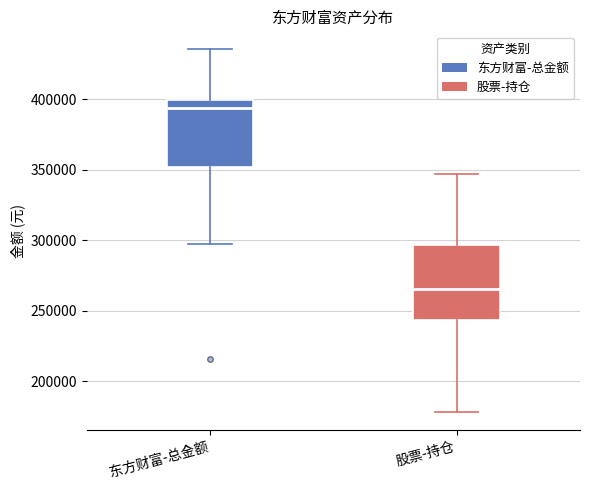

Reading left to right, read every box against the y-axis: the position of its median line, the range the box covers, and the ends of its whiskers. The values are not printed on the chart, so give them approximately, as read against the axis.

东方财富-总金额: median 395000, box 350000 to 400000, whiskers 295000 to 435000
股票-持仓: median 265000, box 245000 to 295000, whiskers 180000 to 345000